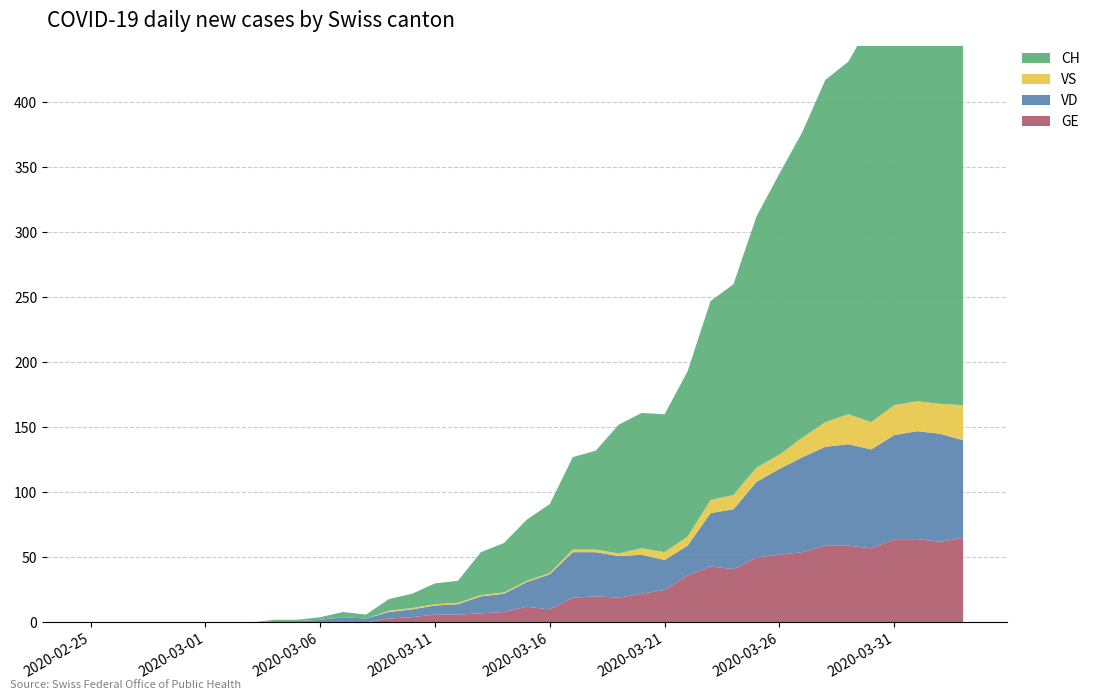

Reading right to left, what are all the values shown in this chart?

GE: 2020-04-03=65	2020-04-02=62	2020-04-01=64	2020-03-31=64	2020-03-30=57	2020-03-29=59	2020-03-28=59	2020-03-27=54	2020-03-26=52	2020-03-25=50	2020-03-24=41	2020-03-23=43	2020-03-22=36	2020-03-21=25	2020-03-20=22	2020-03-19=19	2020-03-18=20	2020-03-17=19	2020-03-16=10	2020-03-15=12	2020-03-14=8	2020-03-13=7	2020-03-12=6	2020-03-11=6	2020-03-10=4	2020-03-09=3	2020-03-08=0	2020-03-07=0	2020-03-06=0	2020-03-05=0	2020-03-04=0	2020-03-03=0	2020-03-02=0	2020-03-01=0	2020-02-29=0	2020-02-28=0	2020-02-27=0	2020-02-26=0	2020-02-25=0
VD: 2020-04-03=75	2020-04-02=83	2020-04-01=83	2020-03-31=80	2020-03-30=76	2020-03-29=78	2020-03-28=76	2020-03-27=73	2020-03-26=66	2020-03-25=58	2020-03-24=46	2020-03-23=41	2020-03-22=23	2020-03-21=23	2020-03-20=30	2020-03-19=32	2020-03-18=34	2020-03-17=35	2020-03-16=27	2020-03-15=19	2020-03-14=14	2020-03-13=13	2020-03-12=8	2020-03-11=7	2020-03-10=6	2020-03-09=5	2020-03-08=3	2020-03-07=4	2020-03-06=2	2020-03-05=1	2020-03-04=1	2020-03-03=0	2020-03-02=0	2020-03-01=0	2020-02-29=0	2020-02-28=0	2020-02-27=0	2020-02-26=0	2020-02-25=0
VS: 2020-04-03=27	2020-04-02=23	2020-04-01=23	2020-03-31=23	2020-03-30=21	2020-03-29=23	2020-03-28=19	2020-03-27=15	2020-03-26=11	2020-03-25=11	2020-03-24=11	2020-03-23=10	2020-03-22=7	2020-03-21=6	2020-03-20=5	2020-03-19=2	2020-03-18=2	2020-03-17=2	2020-03-16=1	2020-03-15=1	2020-03-14=1	2020-03-13=1	2020-03-12=1	2020-03-11=1	2020-03-10=1	2020-03-09=1	2020-03-08=0	2020-03-07=0	2020-03-06=0	2020-03-05=0	2020-03-04=0	2020-03-03=0	2020-03-02=0	2020-03-01=0	2020-02-29=0	2020-02-28=0	2020-02-27=0	2020-02-26=0	2020-02-25=0
CH: 2020-04-03=385	2020-04-02=375	2020-04-01=369	2020-03-31=342	2020-03-30=308	2020-03-29=271	2020-03-28=263	2020-03-27=235	2020-03-26=216	2020-03-25=193	2020-03-24=162	2020-03-23=153	2020-03-22=127	2020-03-21=106	2020-03-20=104	2020-03-19=99	2020-03-18=76	2020-03-17=71	2020-03-16=53	2020-03-15=47	2020-03-14=38	2020-03-13=33	2020-03-12=17	2020-03-11=16	2020-03-10=11	2020-03-09=9	2020-03-08=3	2020-03-07=4	2020-03-06=2	2020-03-05=1	2020-03-04=1	2020-03-03=0	2020-03-02=0	2020-03-01=0	2020-02-29=0	2020-02-28=0	2020-02-27=0	2020-02-26=0	2020-02-25=0